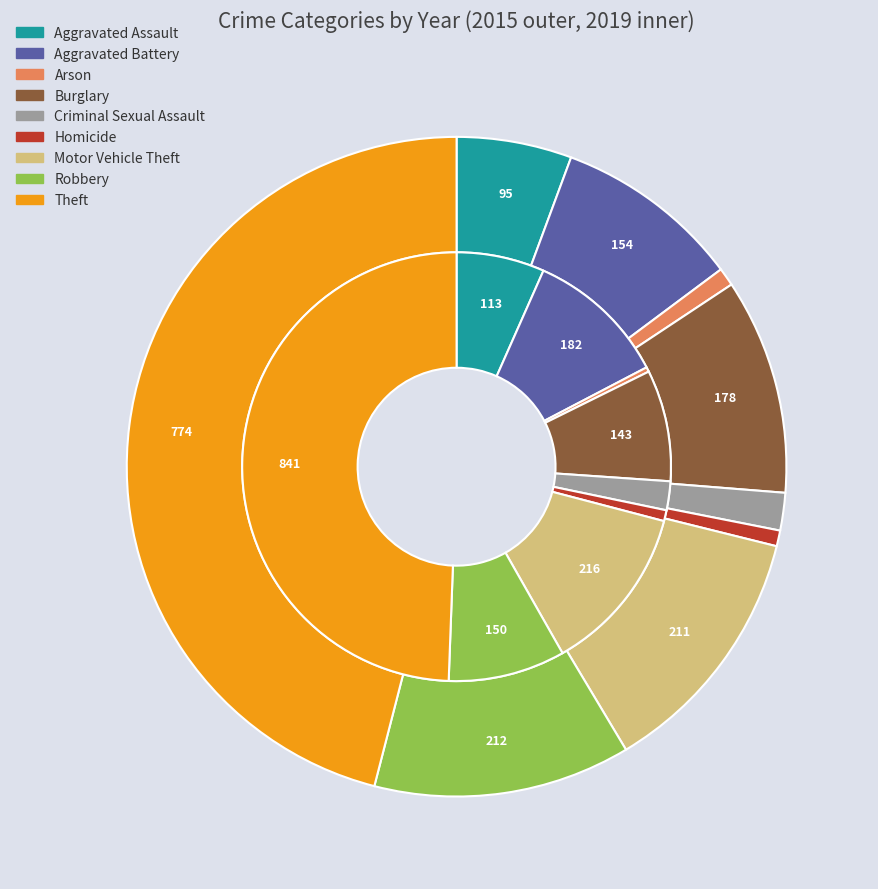

What portion of the pie excludes 6?

87.5%